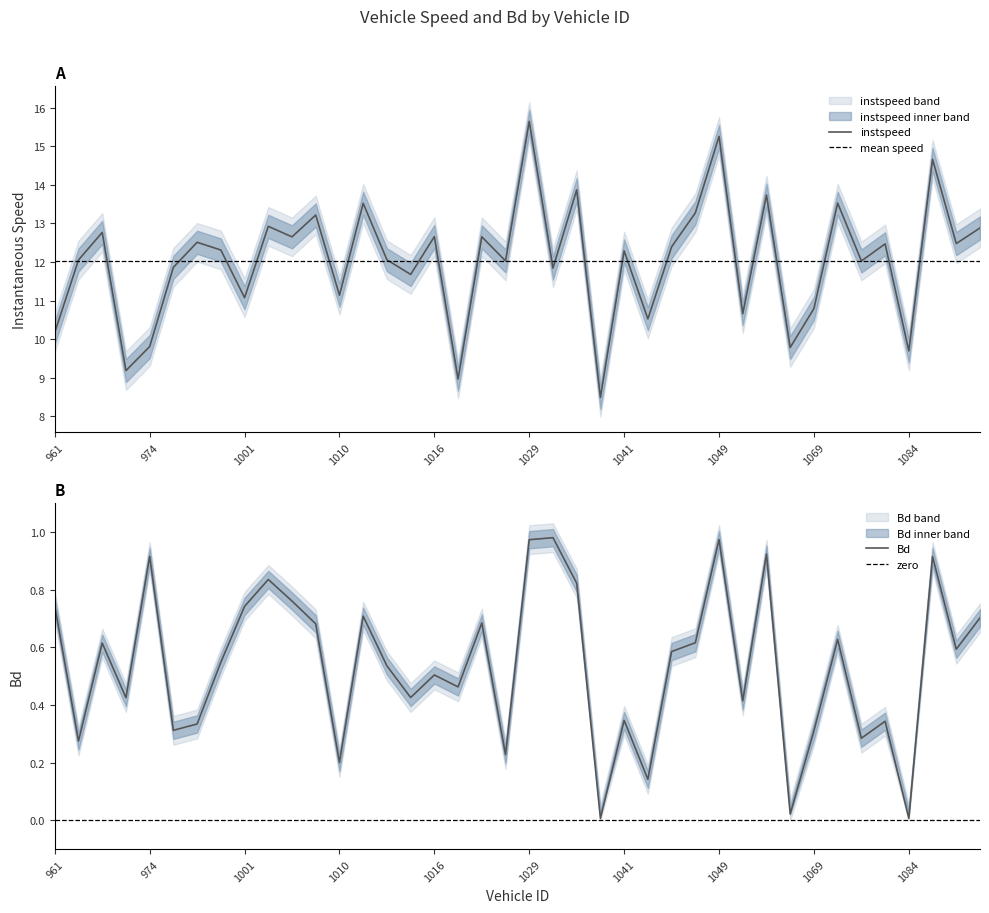

How many interior local valleys does the Bd series have?

14